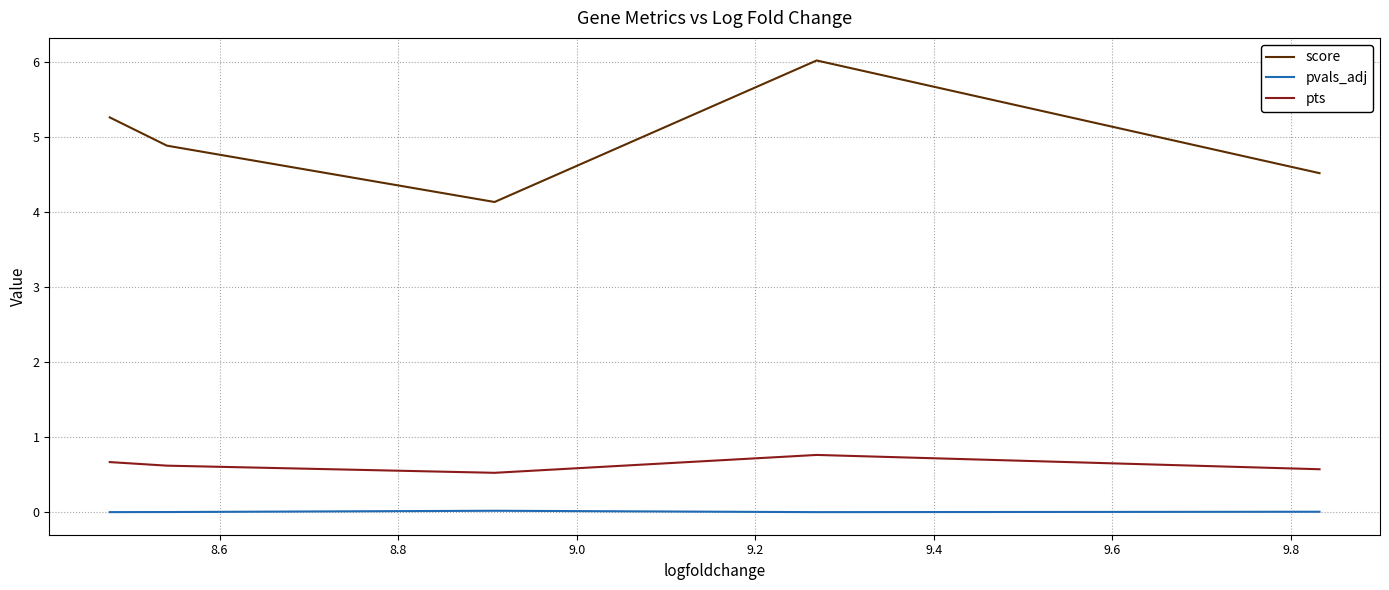

Does the chart display data point markers on the line(s)?

No